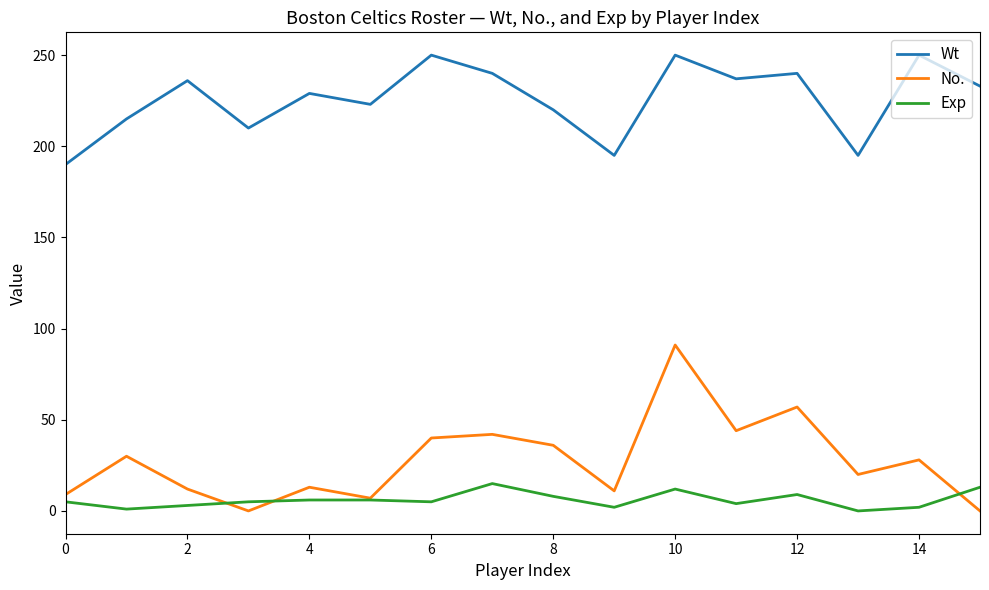

What is the greatest value displayed?

250